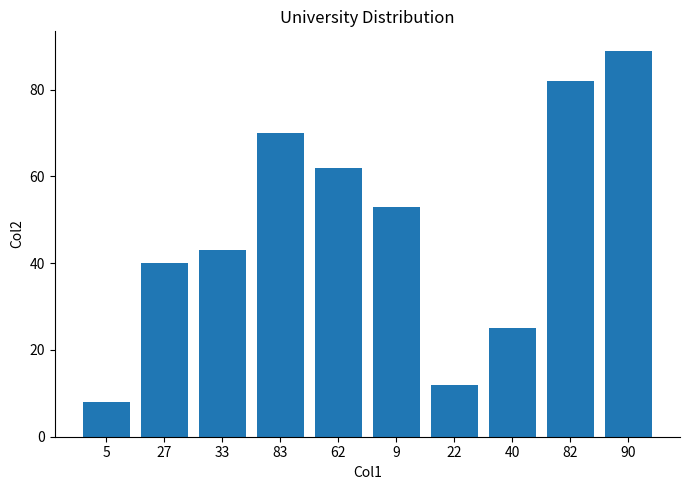

List the labels in order of value, largest first.

90, 82, 83, 62, 9, 33, 27, 40, 22, 5